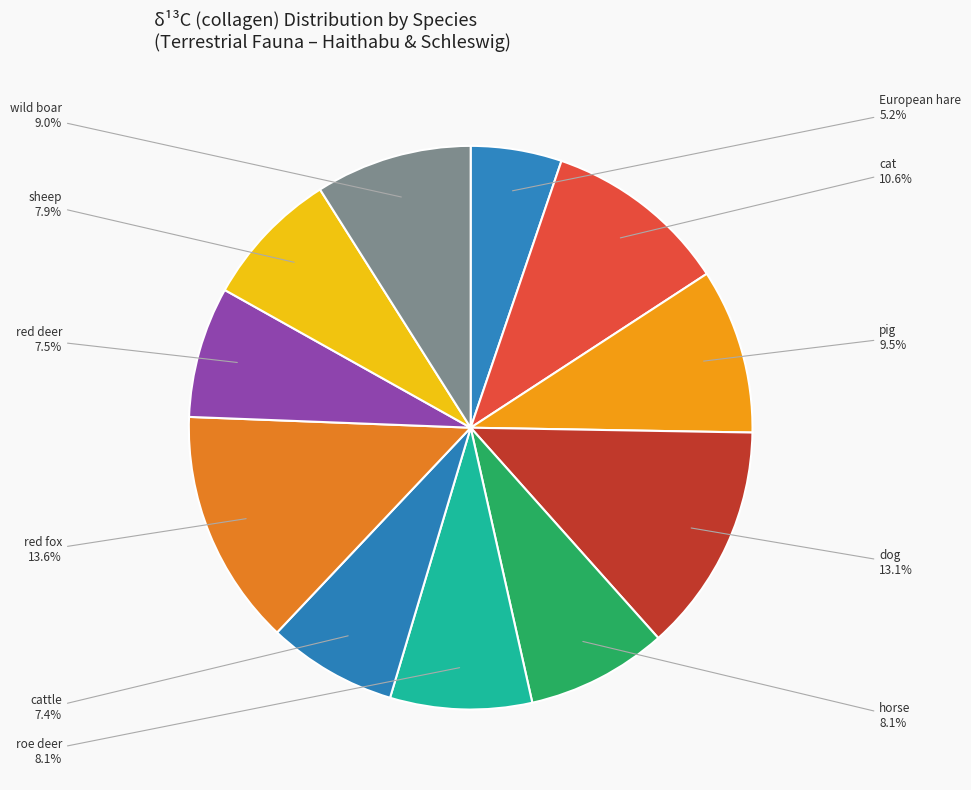

Rank the categories by value from lowest to highest.

European hare, cattle, red deer, sheep, horse, roe deer, wild boar, pig, cat, dog, red fox